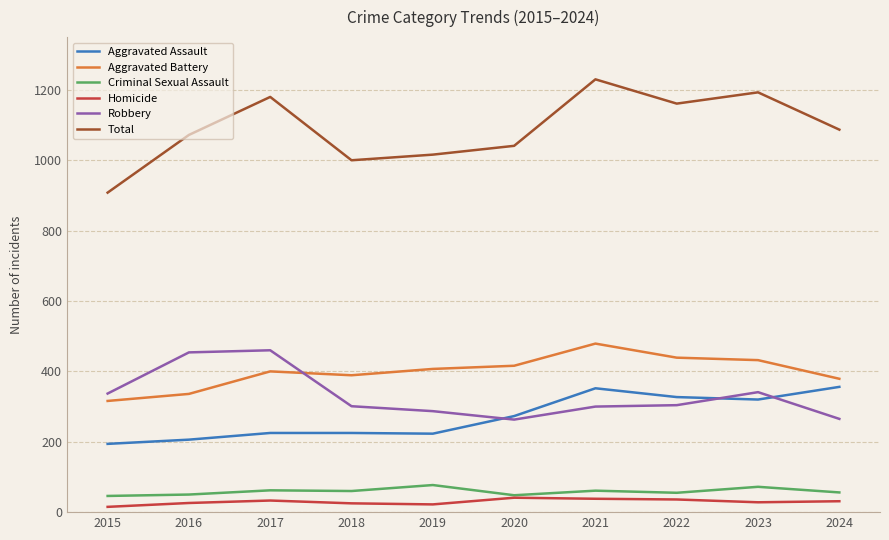

At 2022, list the series in order from smallest to largest.

Homicide, Criminal Sexual Assault, Robbery, Aggravated Assault, Aggravated Battery, Total